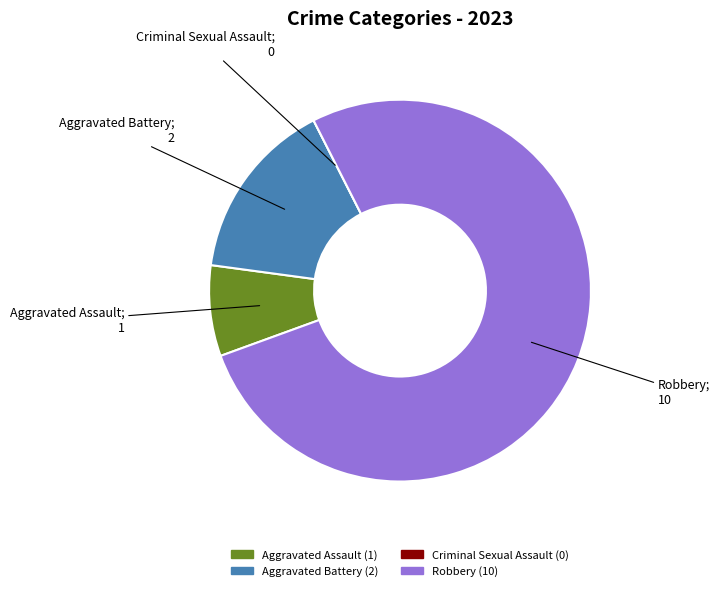

Which has a higher value, Aggravated Assault or Robbery?

Robbery